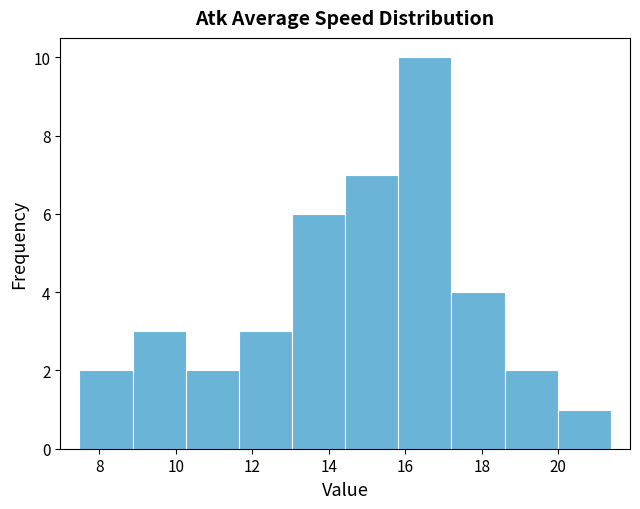

How tall is the bar that spans 18.6 to 20.0 on the x-axis? Neither the bar edges nor the heights are printed on the chart, so give them approximately, as read against the axes.

2